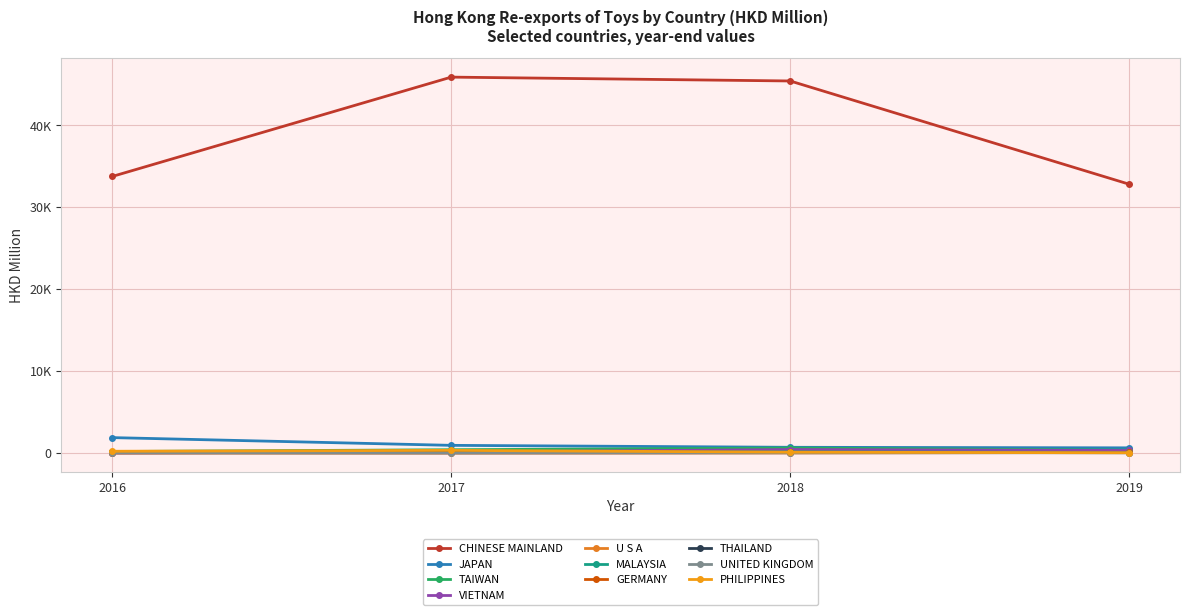

Reading left to right, list all the values displayed in this chart.

201612: 33763.3	1894.9	197.4	26.0	122.5	121.6	15.1	98.5	26.0	229.5
201712: 45884.8	950.7	414.9	143.1	99.7	127.1	9.6	130.5	11.0	337.3
201812: 45413.8	713.3	624.4	434.8	92.5	148.5	27.7	88.8	42.2	117.8
201912: 32817.7	647.2	362.7	323.8	101.3	87.5	83.5	56.7	48.2	45.3